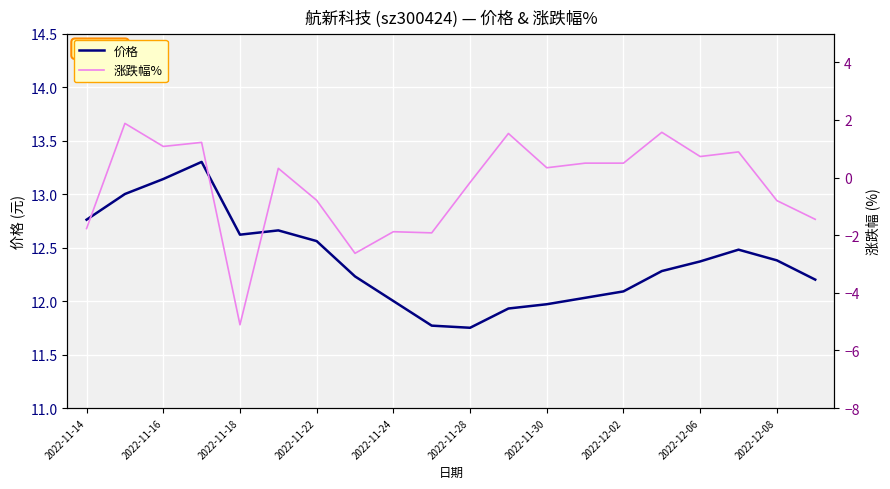

Which series has the largest range (max minus min)?

涨跌幅%